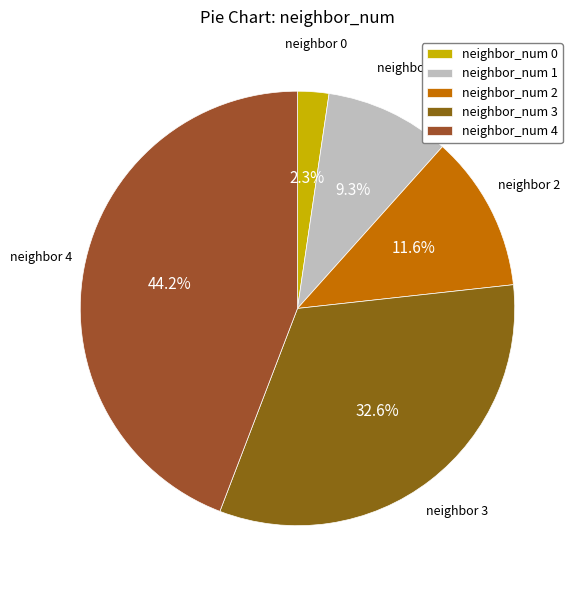

How many segments does this pie chart have?

5